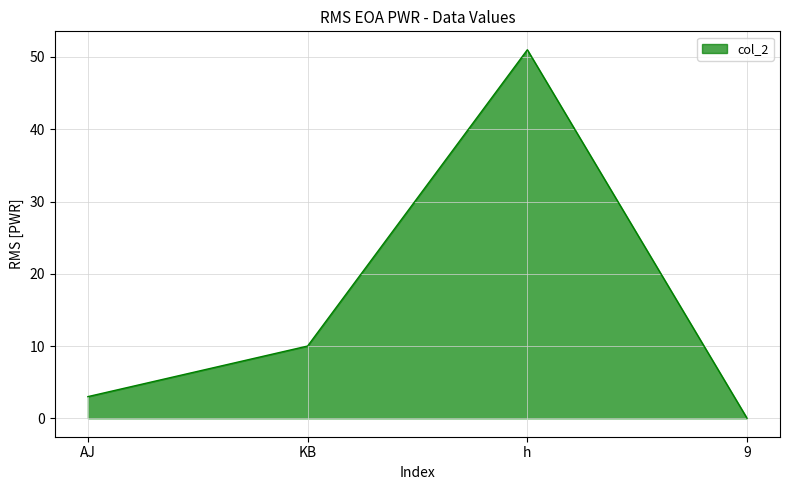

Does the chart have visible grid lines?

Yes